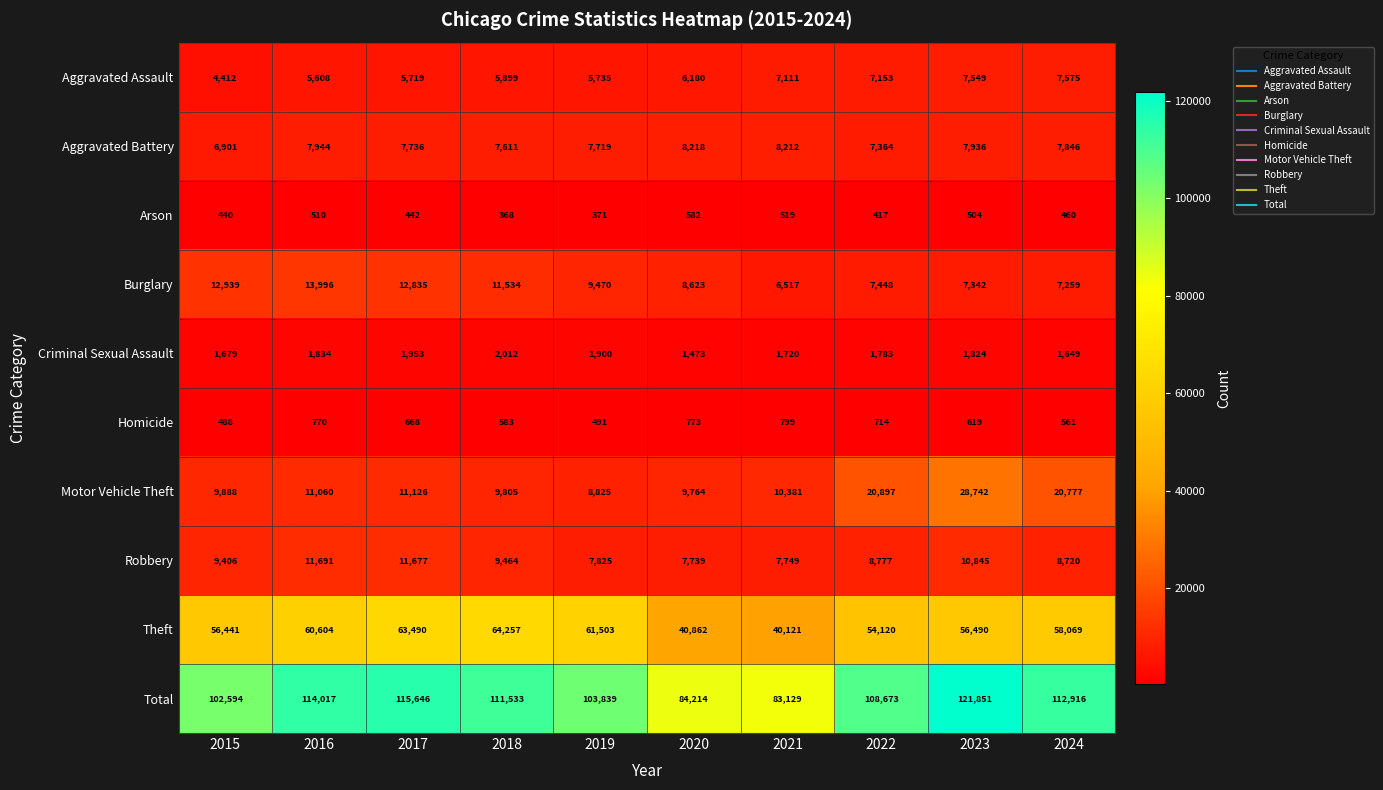

True or false: Arson has a value of 829 at 2021.

False